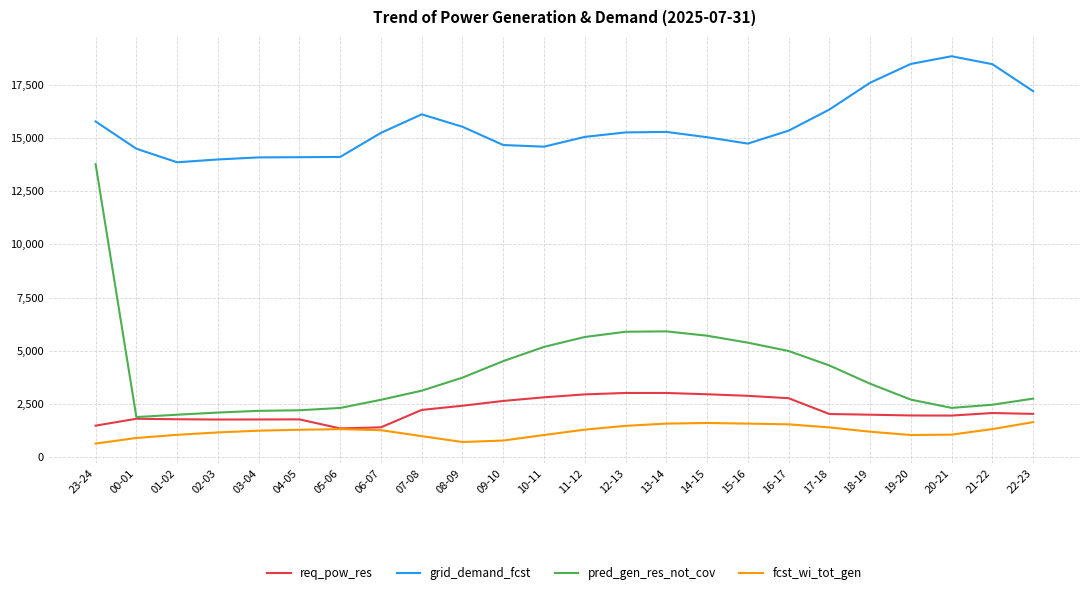

What position from the right is 17-18?

6